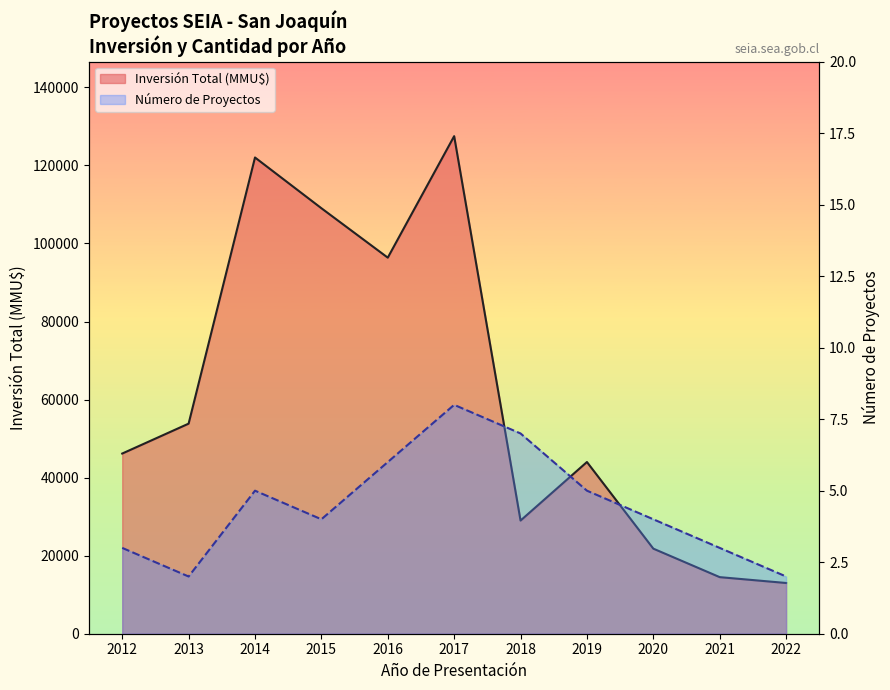

True or false: Número de Proyectos has a value of 5 at 2014.

True